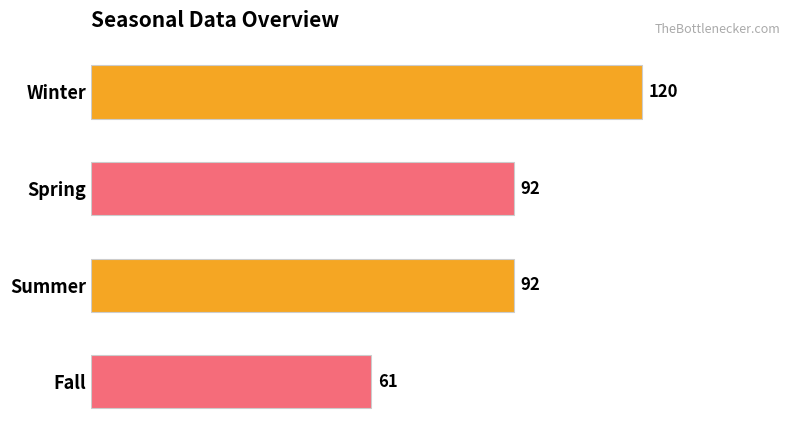

Count the number of categories in the chart.

4